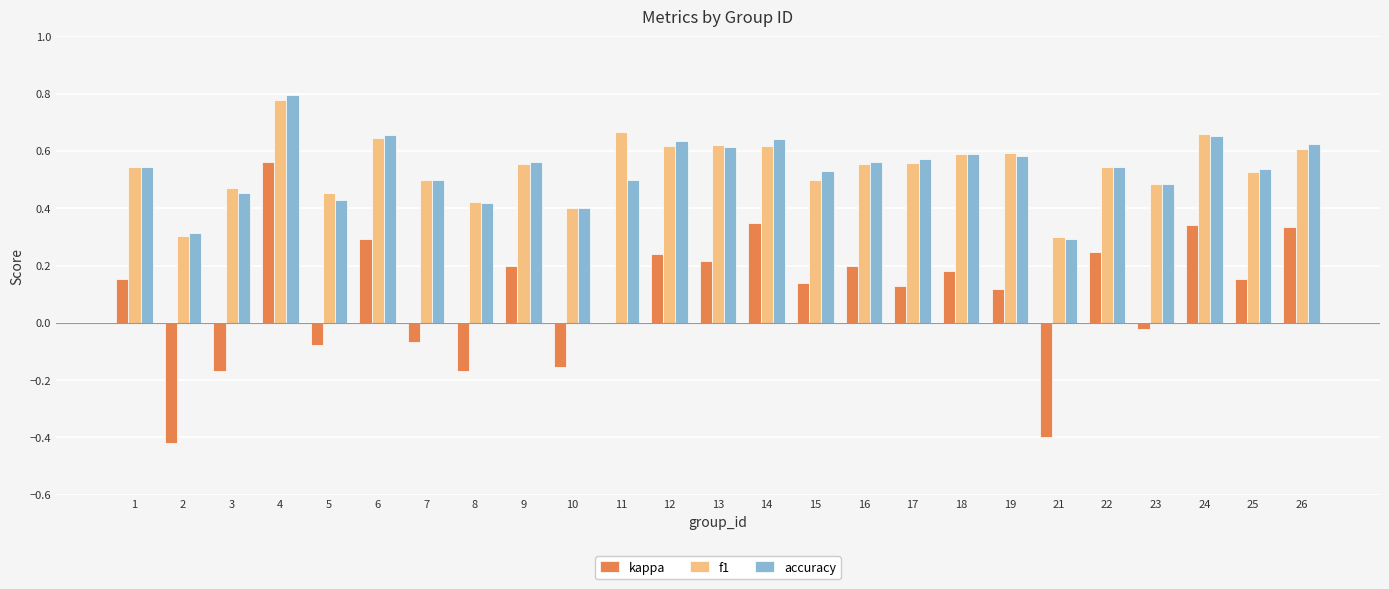

True or false: kappa has a value of 0.3 at 6.

True